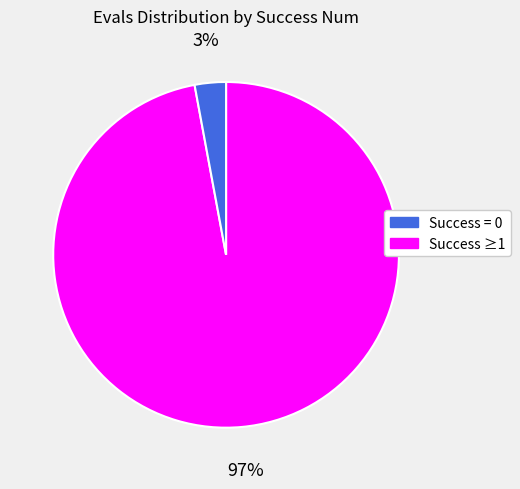

To the nearest percent, what is the difference between the largest and smallest slice percentages?

94%